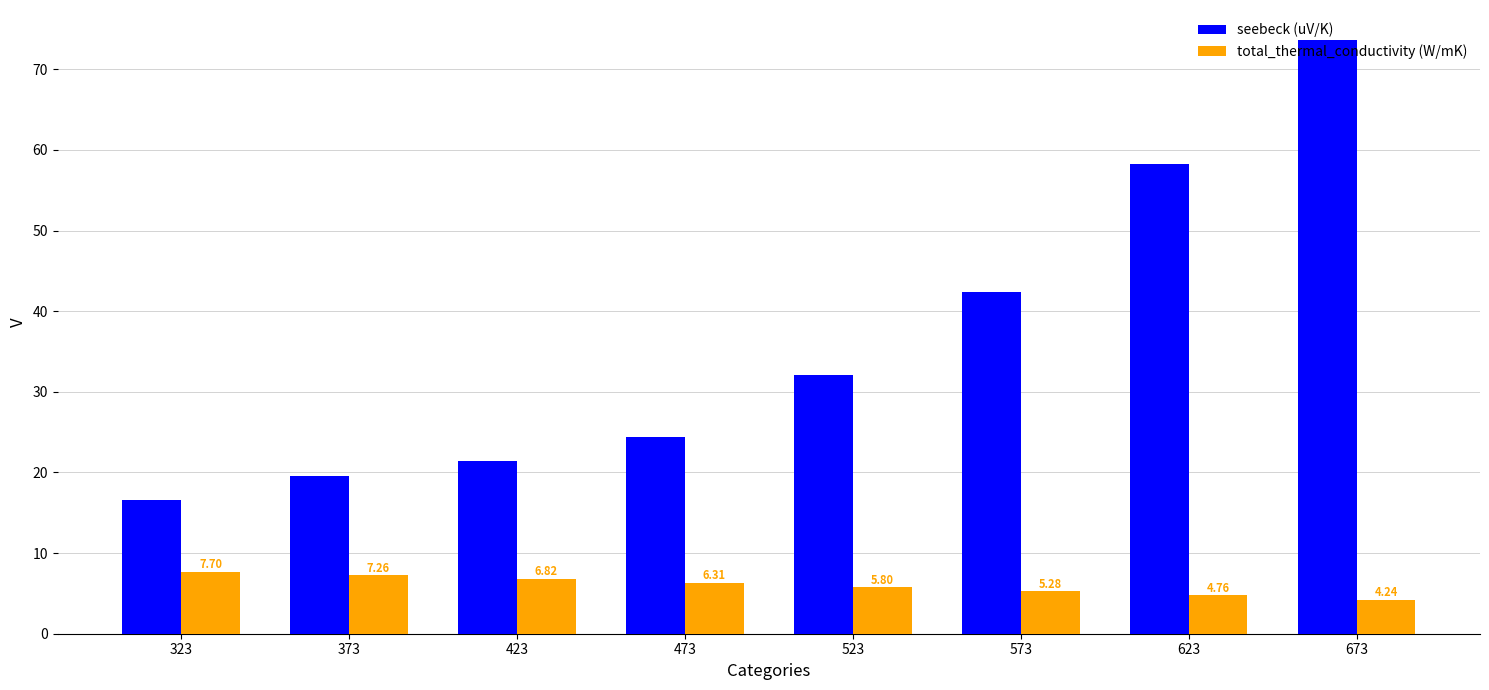

True or false: seebeck (uV/K) has a value of 27.1 at 573.

False